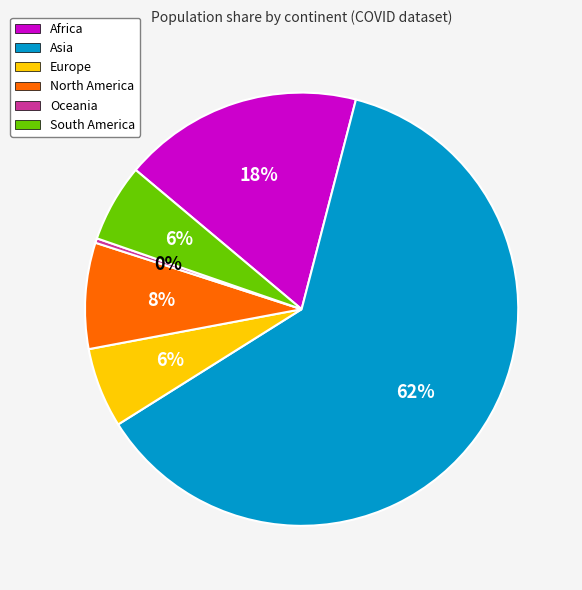

Is it true that Africa is 18% of the pie?

True